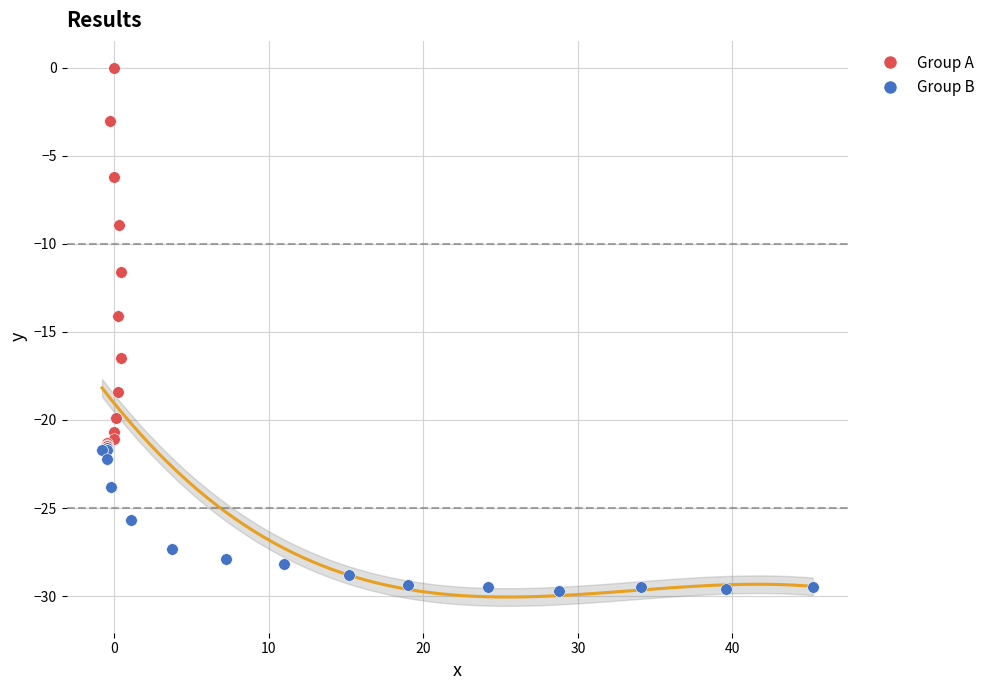

Which series contains the highest Y value?

Group A